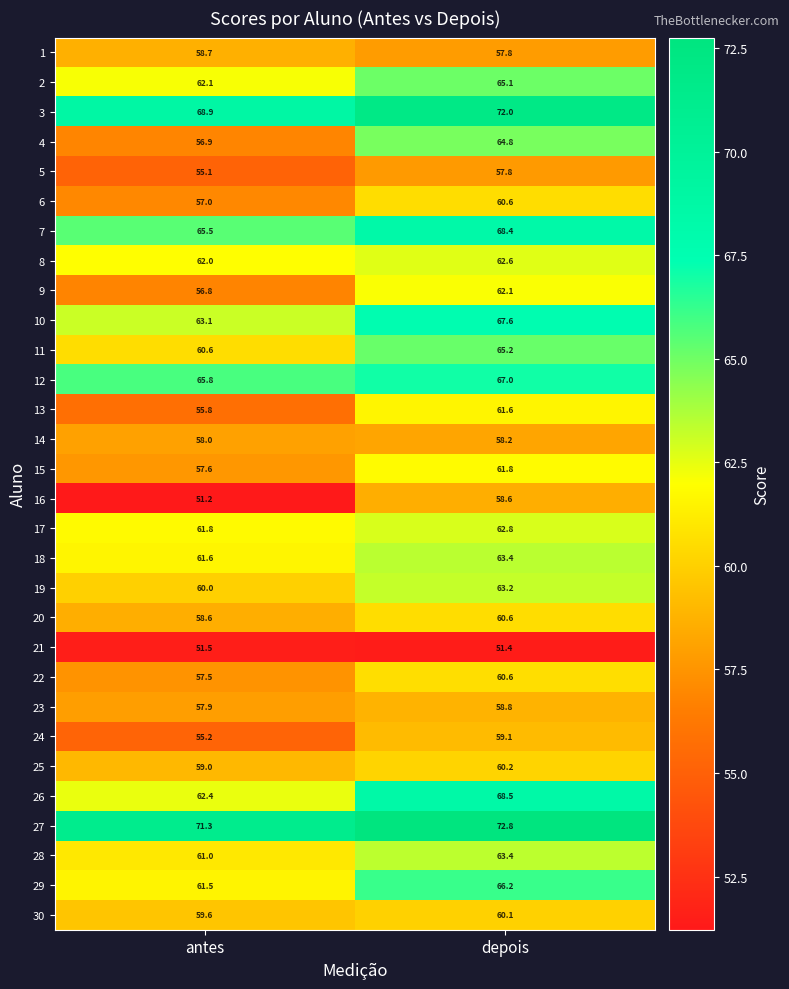

At which label is 4 closest to 60?

antes